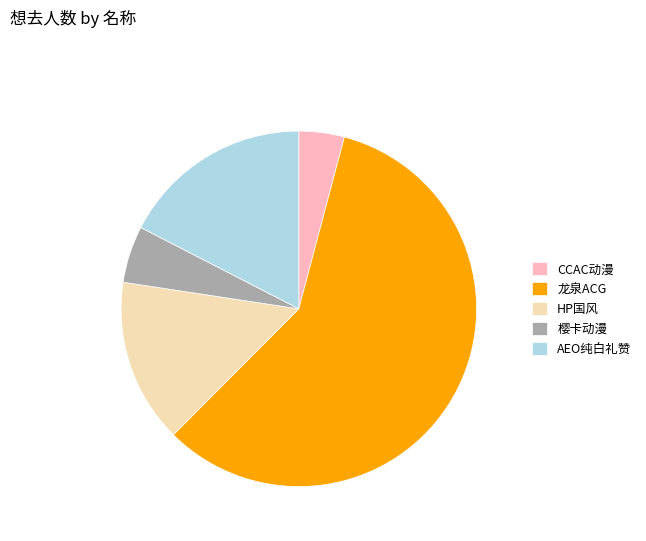

Combined, do 樱卡动漫 and AEO纯白礼赞 account for over 50%?

No